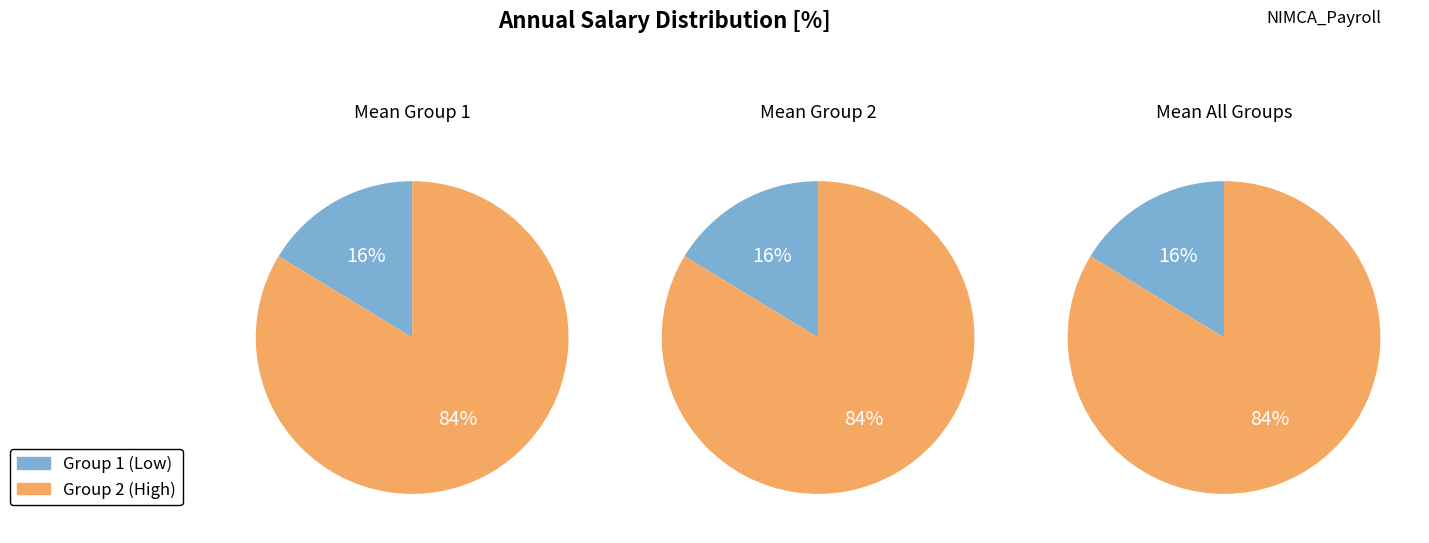

Is it true that EMP 556 is 25% of the pie?

False